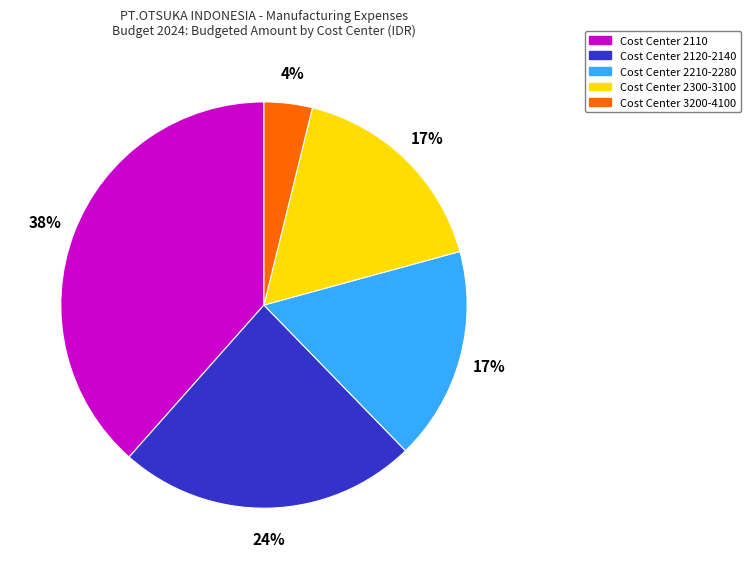

Count the number of slices in the pie.

5